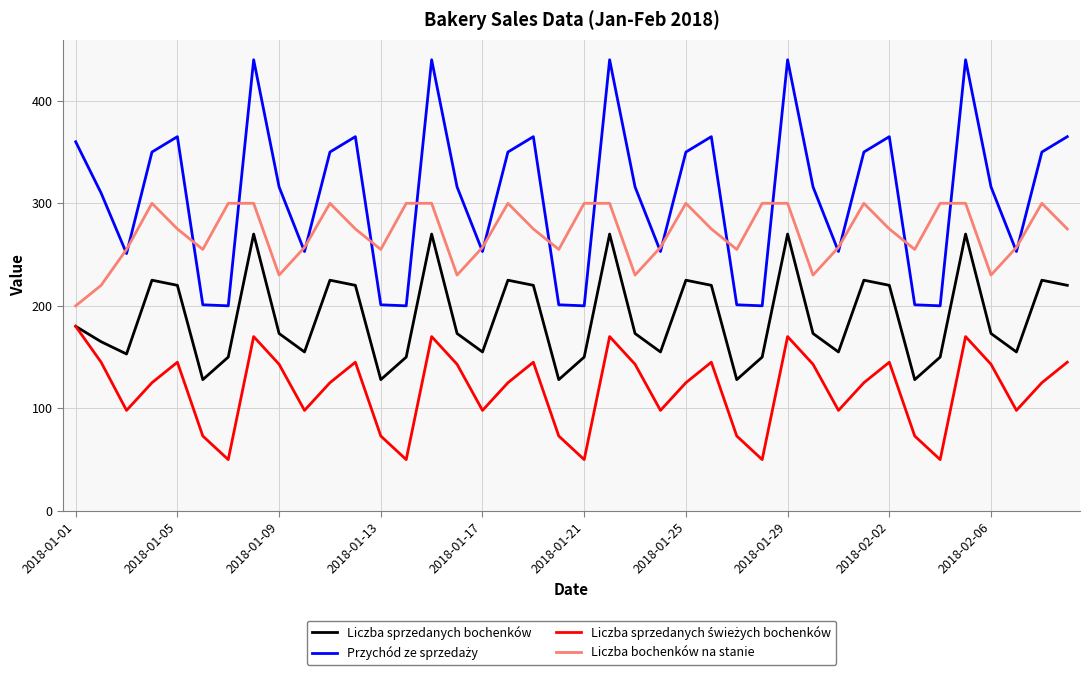

What is the smallest value displayed?

50